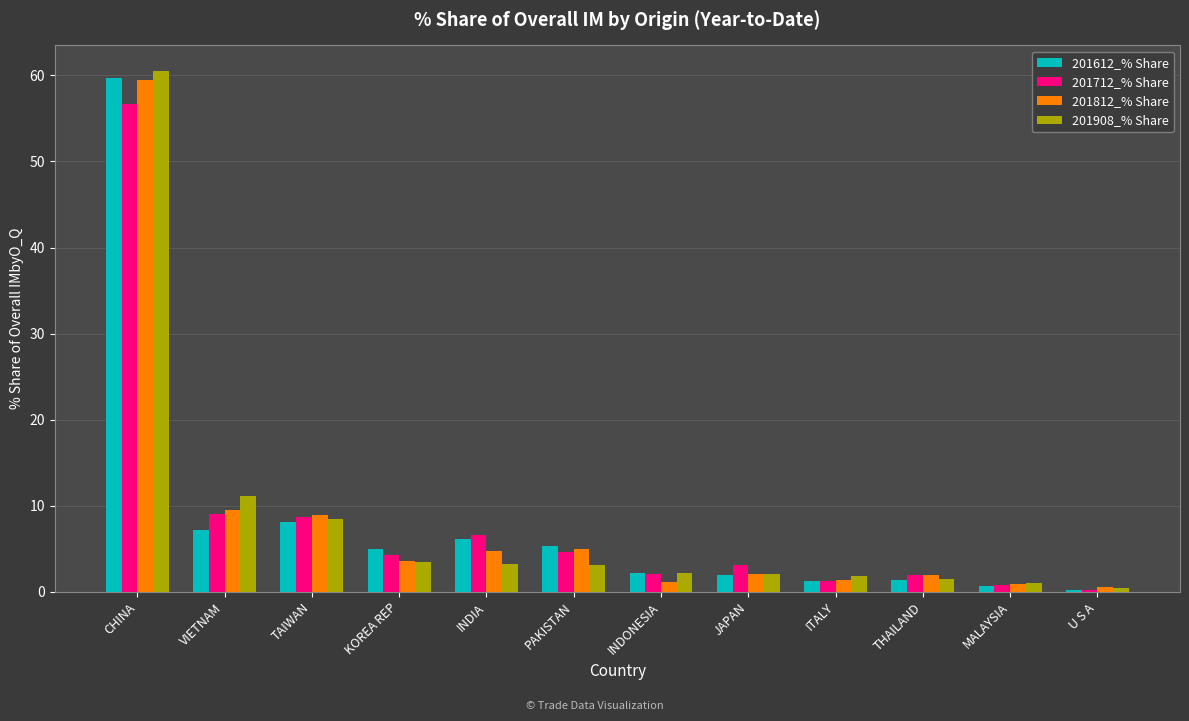

Is the value of 201908_% Share at MALAYSIA greater than the value of 201612_% Share at KOREA REP?

No